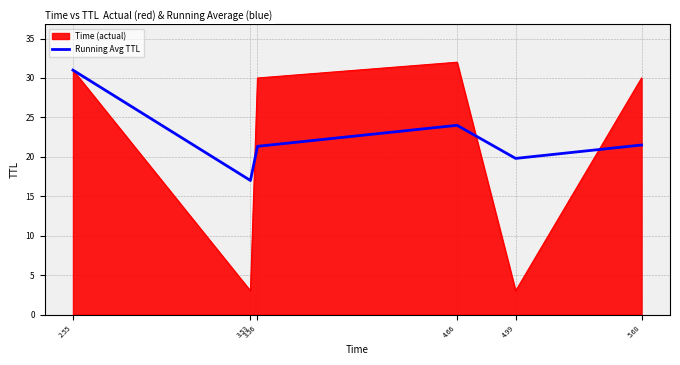

What is the minimum value shown in the chart?

3.0